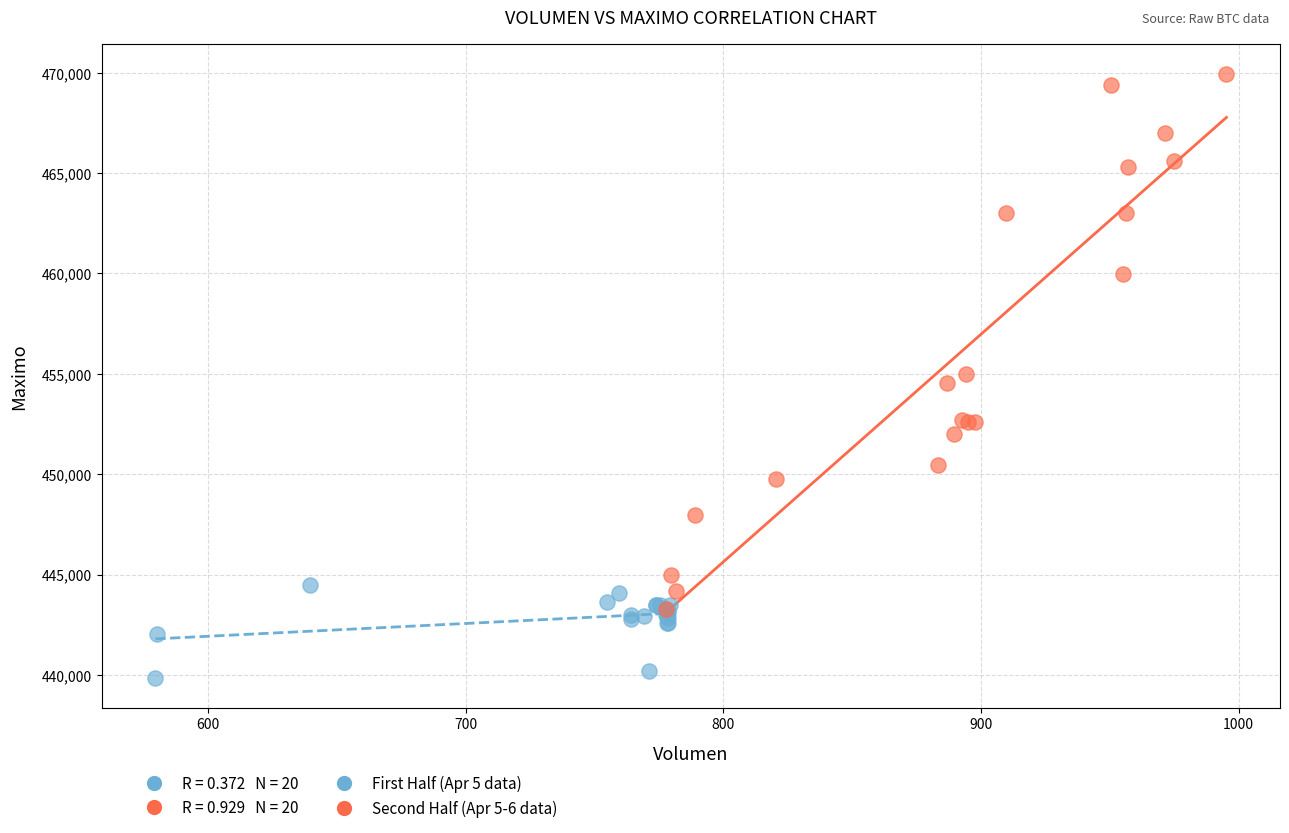

Which series has the widest spread of Y values?

Second Half (Apr 5-6 data)